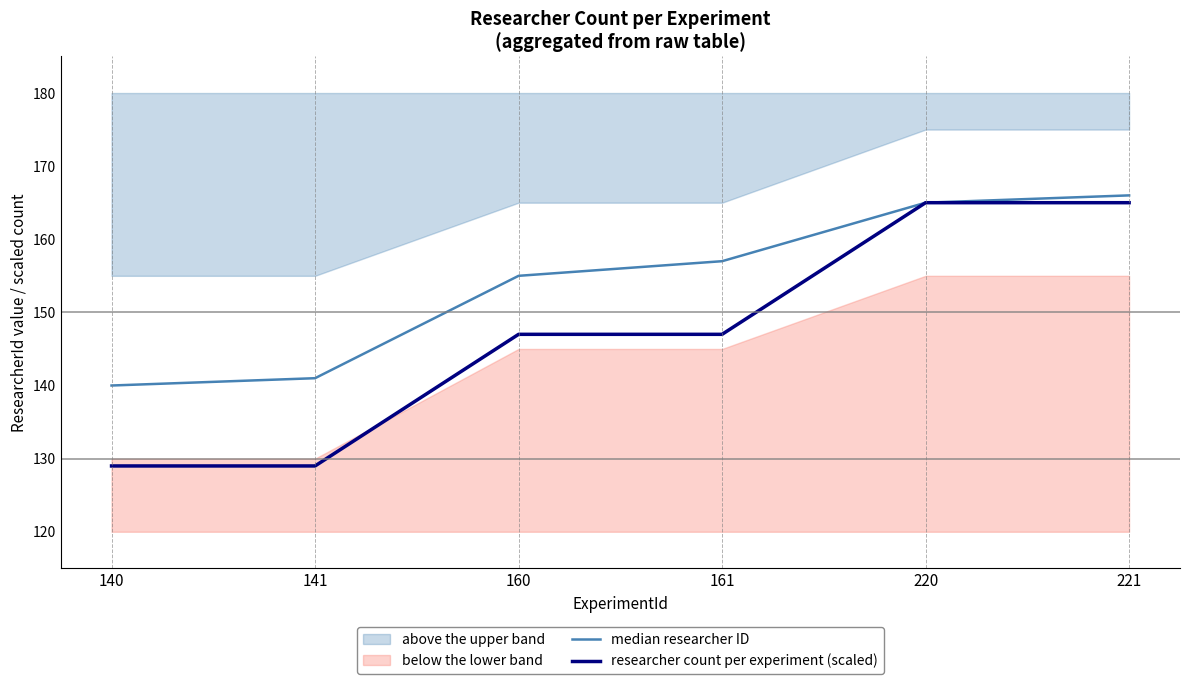

Read the median researcher ID value at 160, to the nearest 10.

160